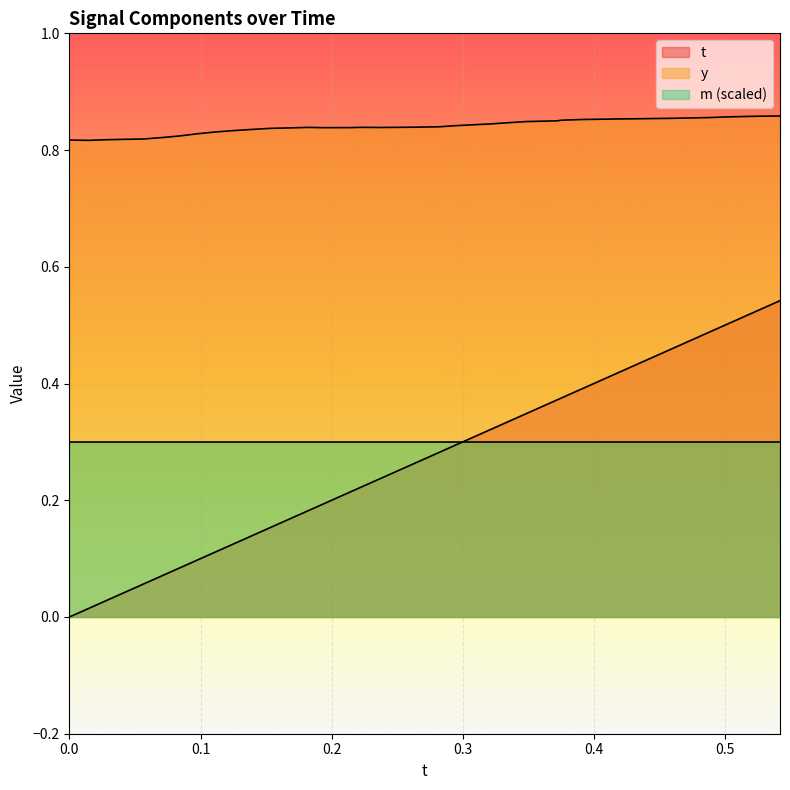

What are all the series names shown in the legend?

t, y, m (scaled)